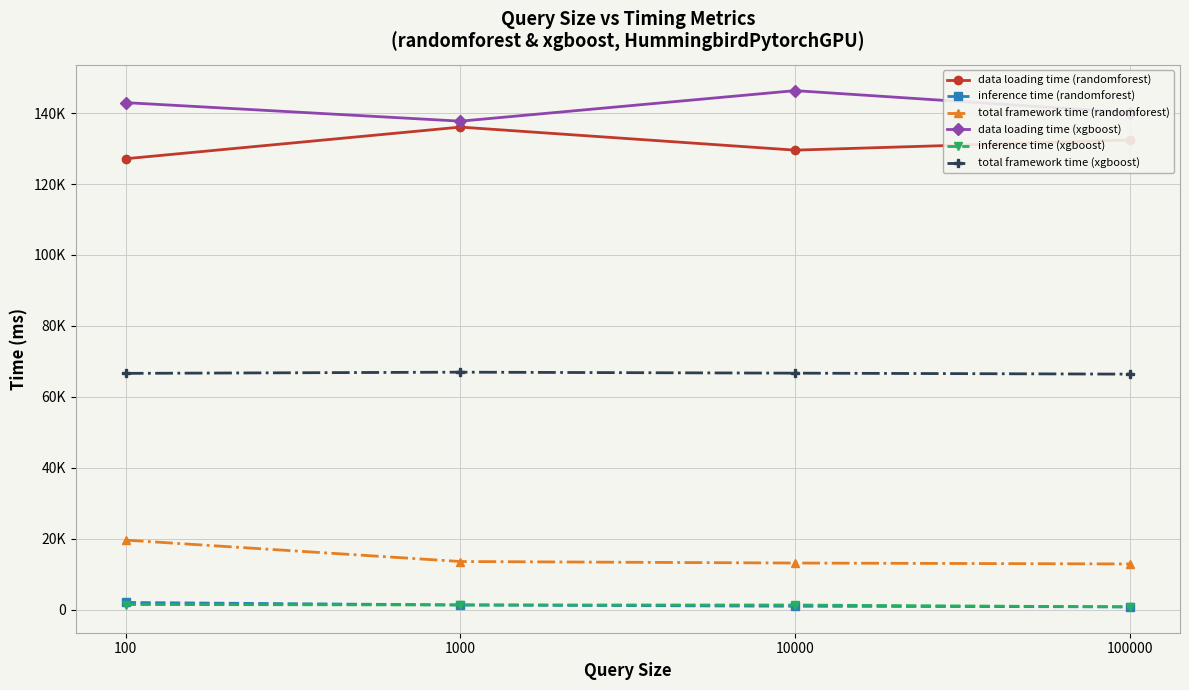

Between 10000 and 100000, which series saw the biggest shift?

data loading time (xgboost)